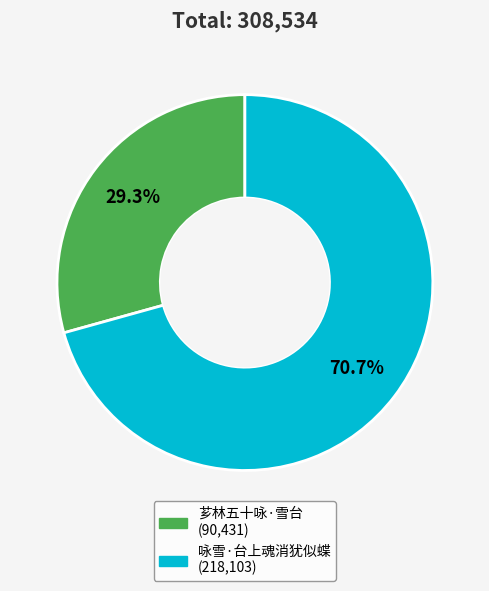

Which slice is the smallest?

芗林五十咏·雪台